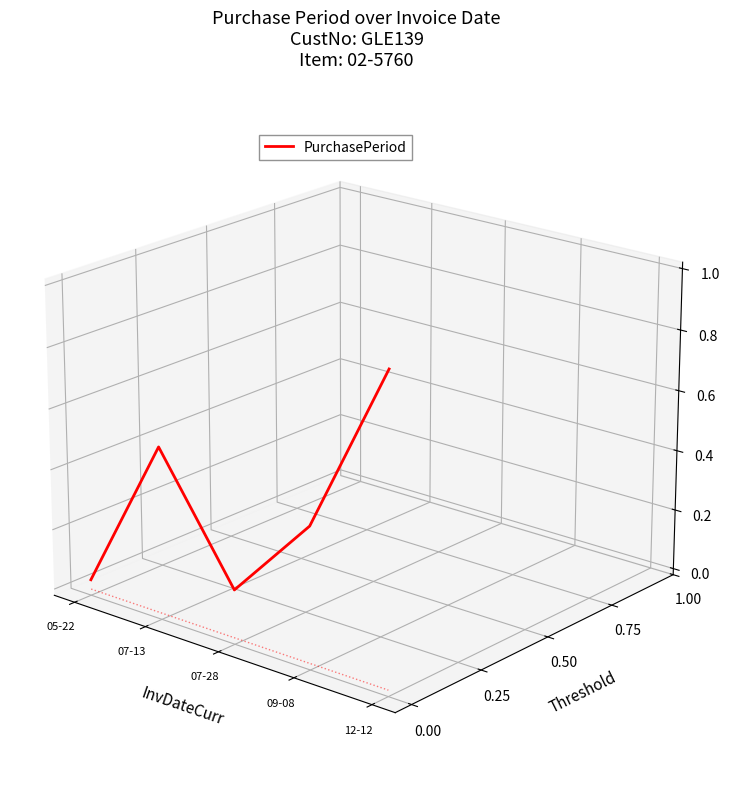

List the labels in order of value, largest first.

12-12, 07-13, 09-08, 05-22, 07-28